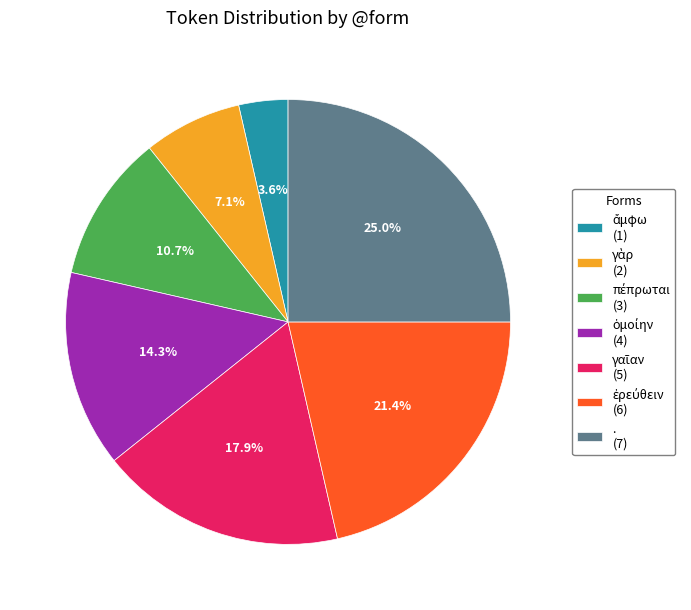

Is there a majority slice in this chart?

No